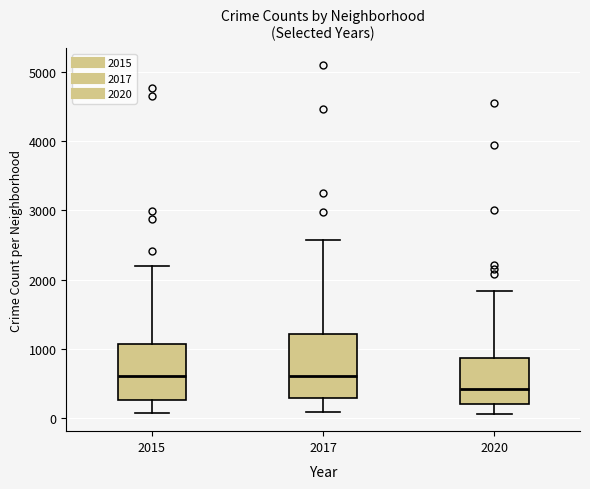

Reading left to right, read every box against the y-axis: the position of its median line, the range the box covers, and the ends of its whiskers. The values are not printed on the chart, so give them approximately, as read against the axis.

2015: median 600, box 300 to 1100, whiskers 100 to 2200
2017: median 600, box 300 to 1200, whiskers 100 to 2600
2020: median 400, box 200 to 900, whiskers 100 to 1800